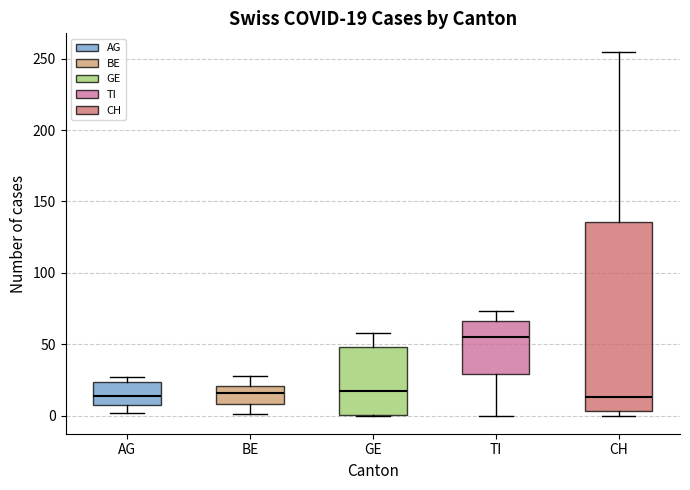

Comparing the boxes themselves (not the whiskers), which one is the tallest?

CH